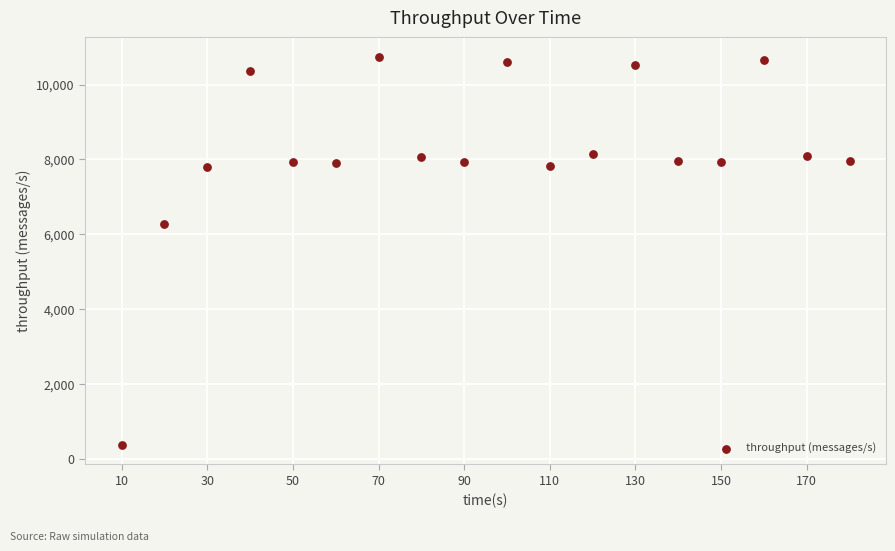

What is the range of Y values (max minus min)?

10358